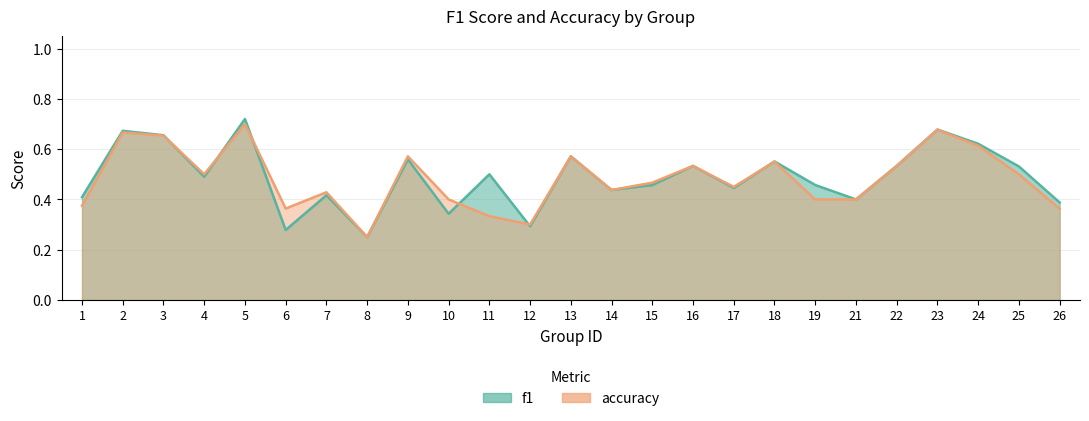

Reading left to right, list all the values displayed in this chart.

f1: 0.4	0.7	0.7	0.5	0.7	0.3	0.4	0.2	0.6	0.3	0.5	0.3	0.6	0.4	0.5	0.5	0.4	0.6	0.5	0.4	0.5	0.7	0.6	0.5	0.4
accuracy: 0.4	0.7	0.7	0.5	0.7	0.4	0.4	0.2	0.6	0.4	0.3	0.3	0.6	0.4	0.5	0.5	0.5	0.6	0.4	0.4	0.5	0.7	0.6	0.5	0.4